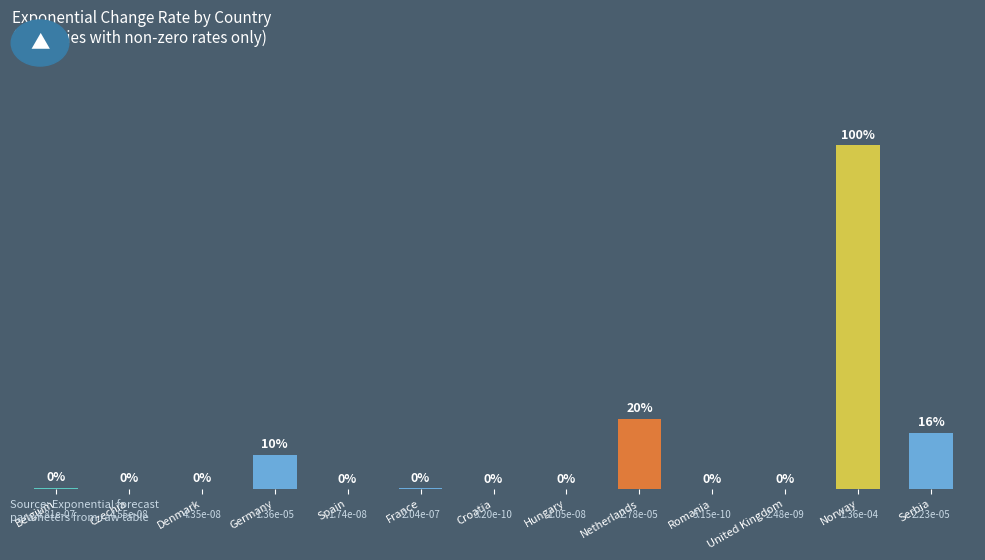

The chart shows a value of 0.0 at Spain. True or false?

True